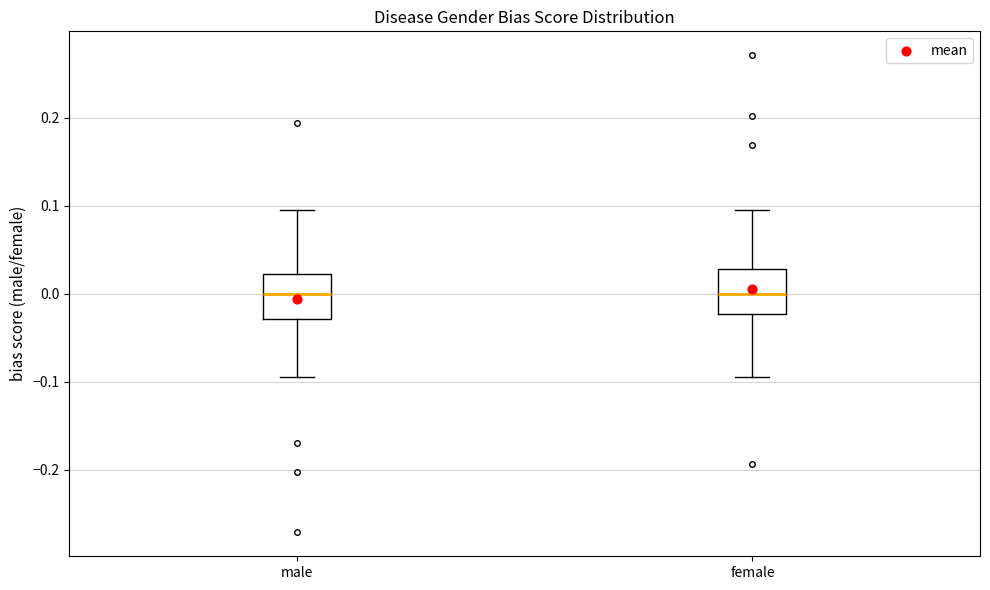

Reading left to right, read every box against the y-axis: the position of its median line, the range the box covers, and the ends of its whiskers. The values are not printed on the chart, so give them approximately, as read against the axis.

male: median 0.00, box -0.03 to 0.02, whiskers -0.10 to 0.10
female: median 0.00, box -0.02 to 0.03, whiskers -0.09 to 0.10